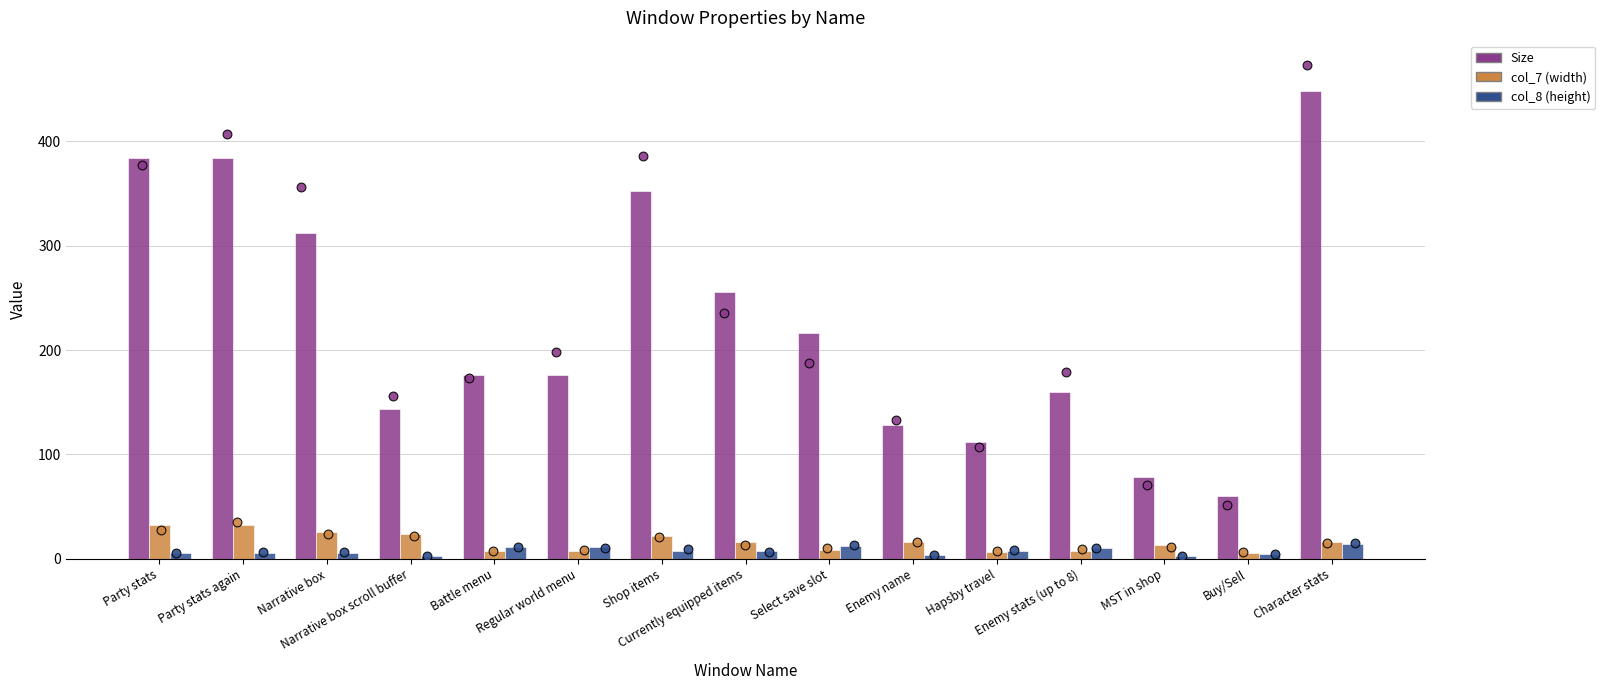

Which series has the widest spread of Y values?

Size